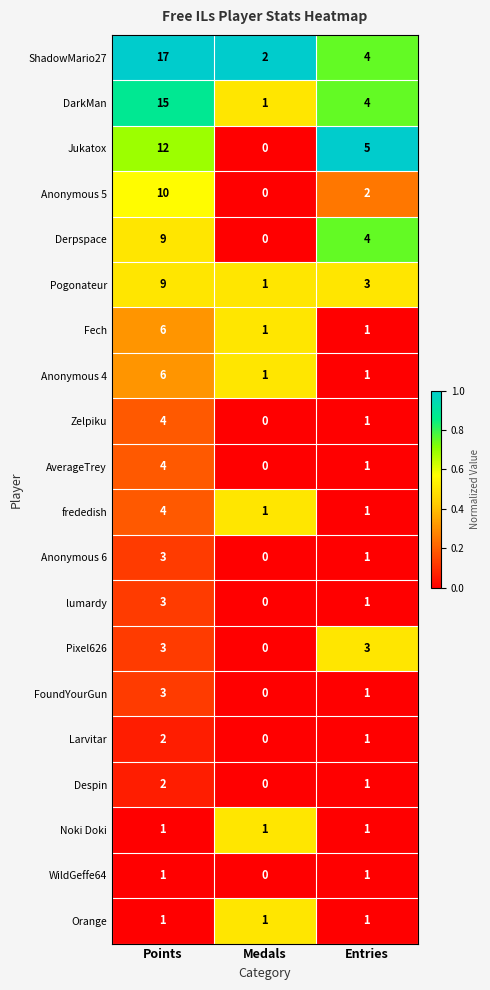

What is the total value across all series at Medals?

9